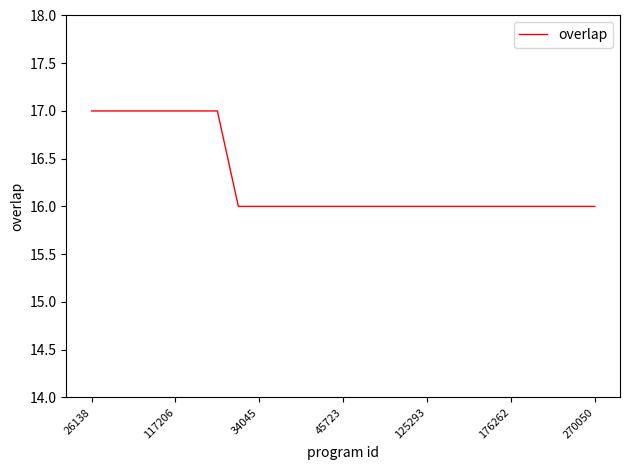

What is the greatest value displayed?

17